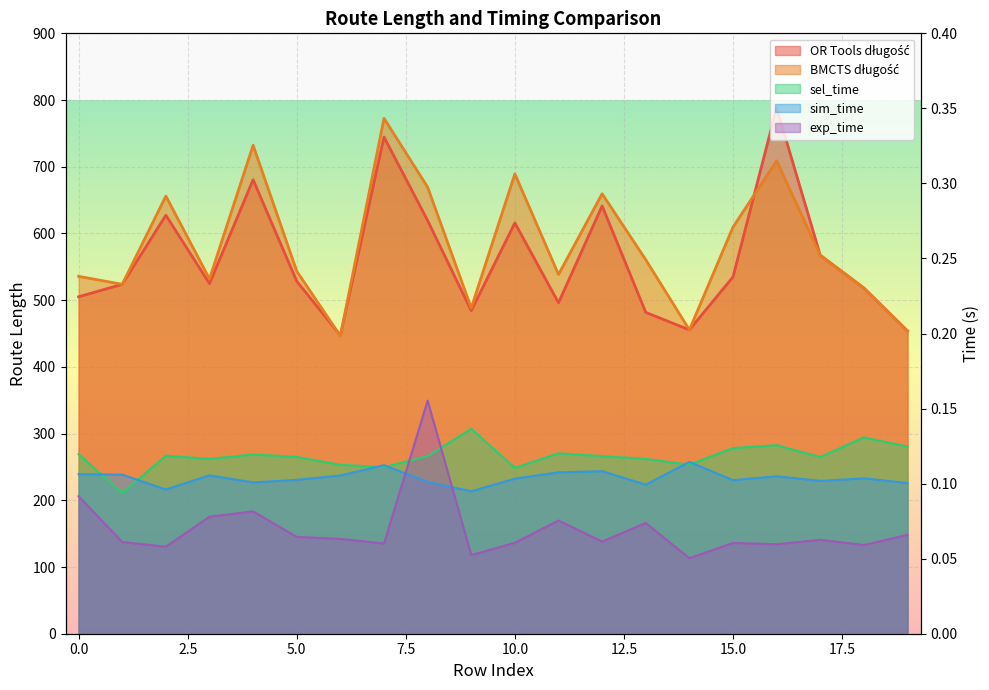

True or false: sim_time has a value of 0.0 at 19.

False